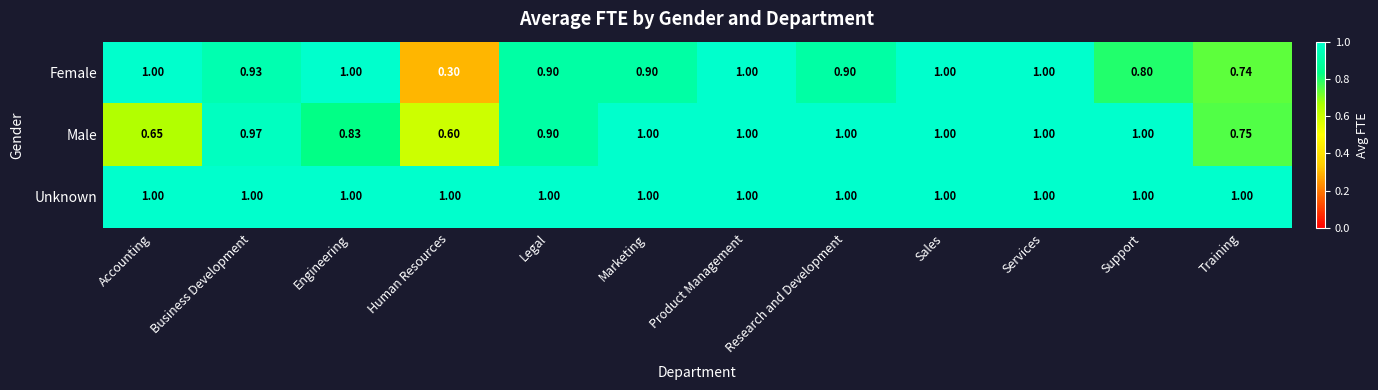

Is the value of Female at Sales greater than the value of Male at Accounting?

Yes